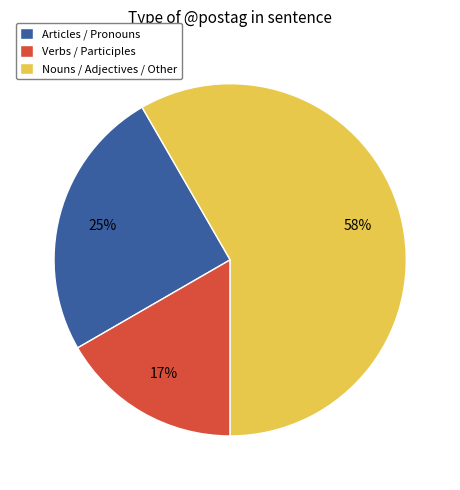

How many segments does this pie chart have?

3